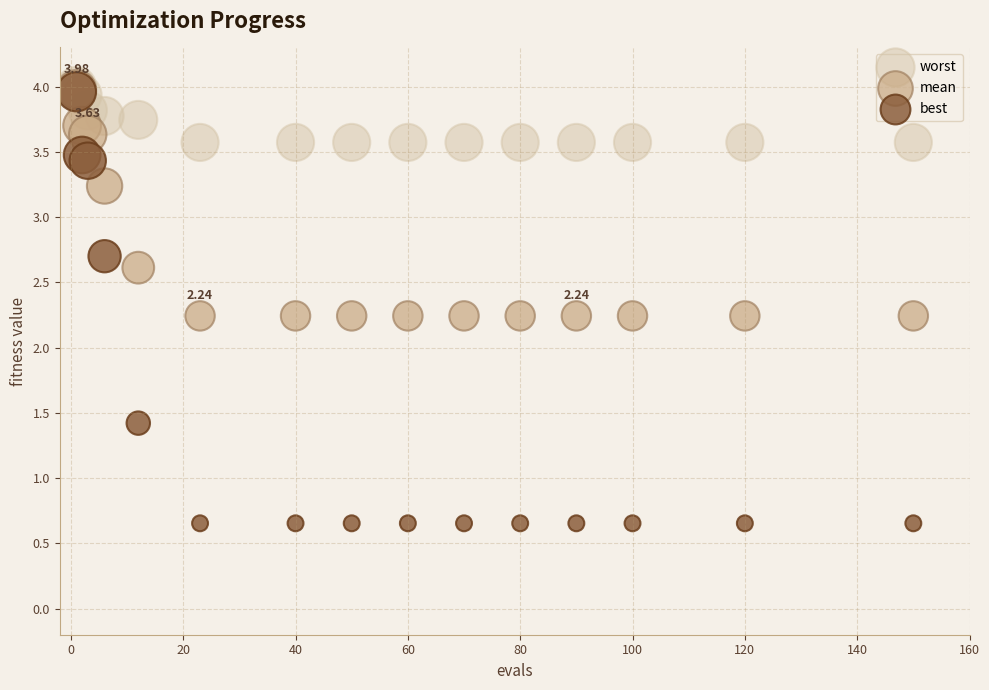

Which series reaches the minimum Y coordinate?

best